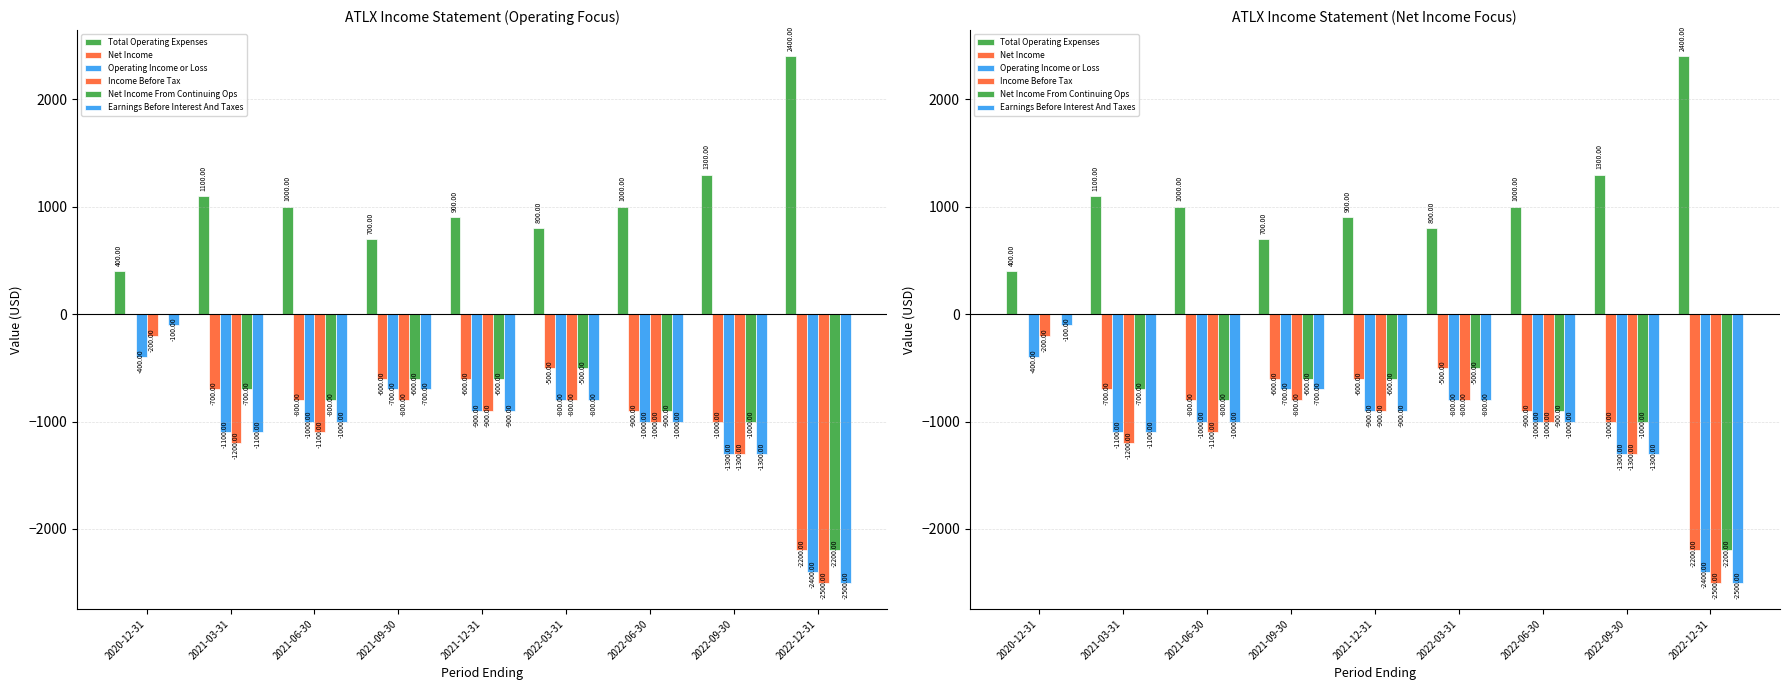

How many values in the Earnings Before Interest And Taxes series exceed -1000?

4